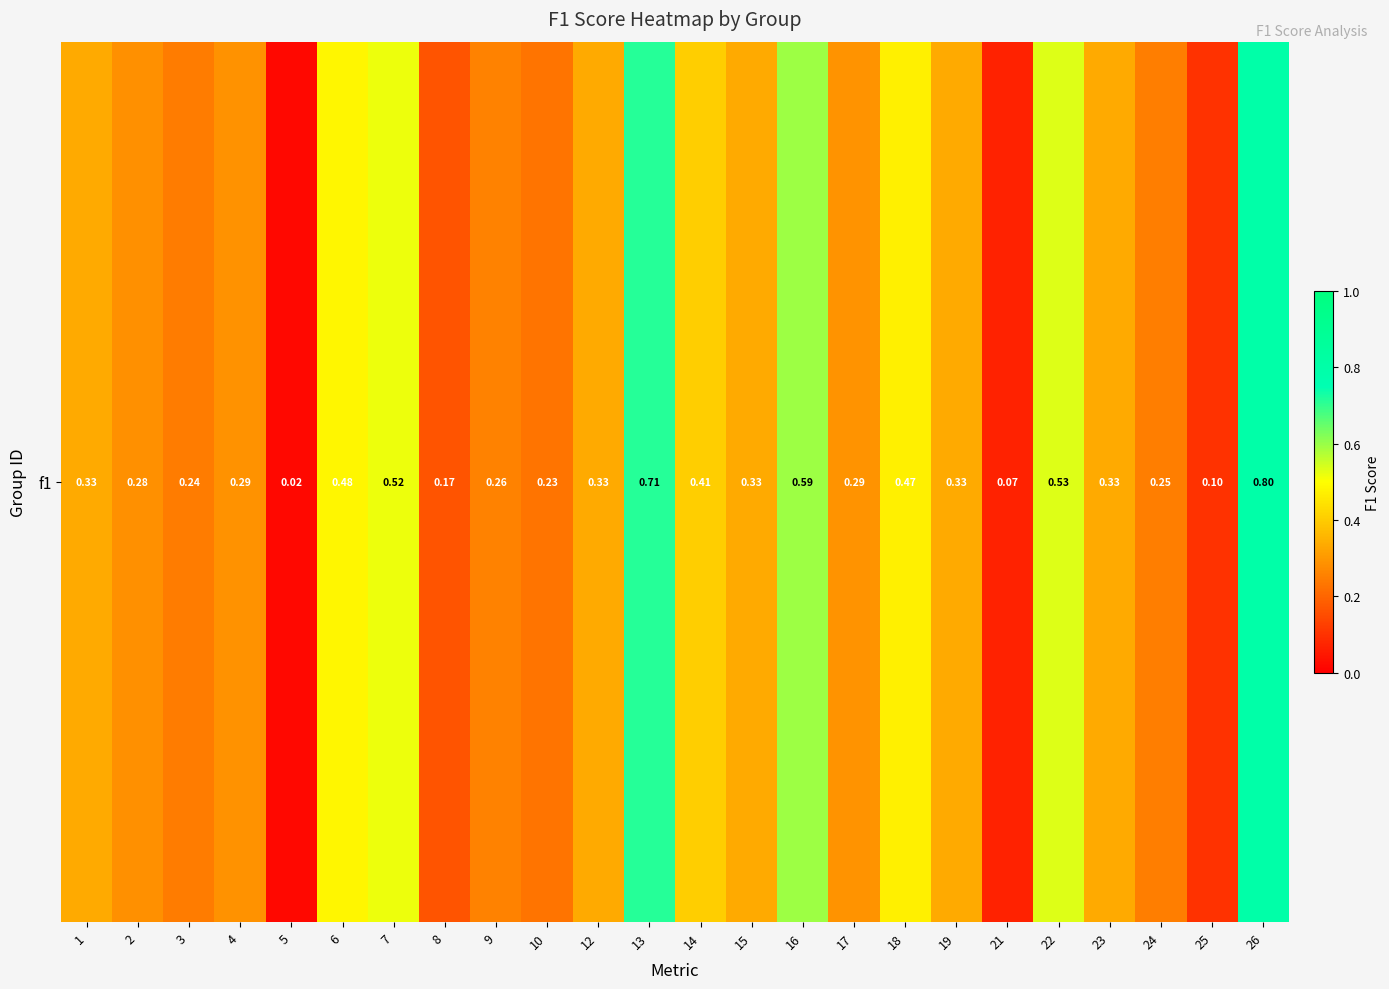

What is the difference between the maximum and second lowest values?

0.7